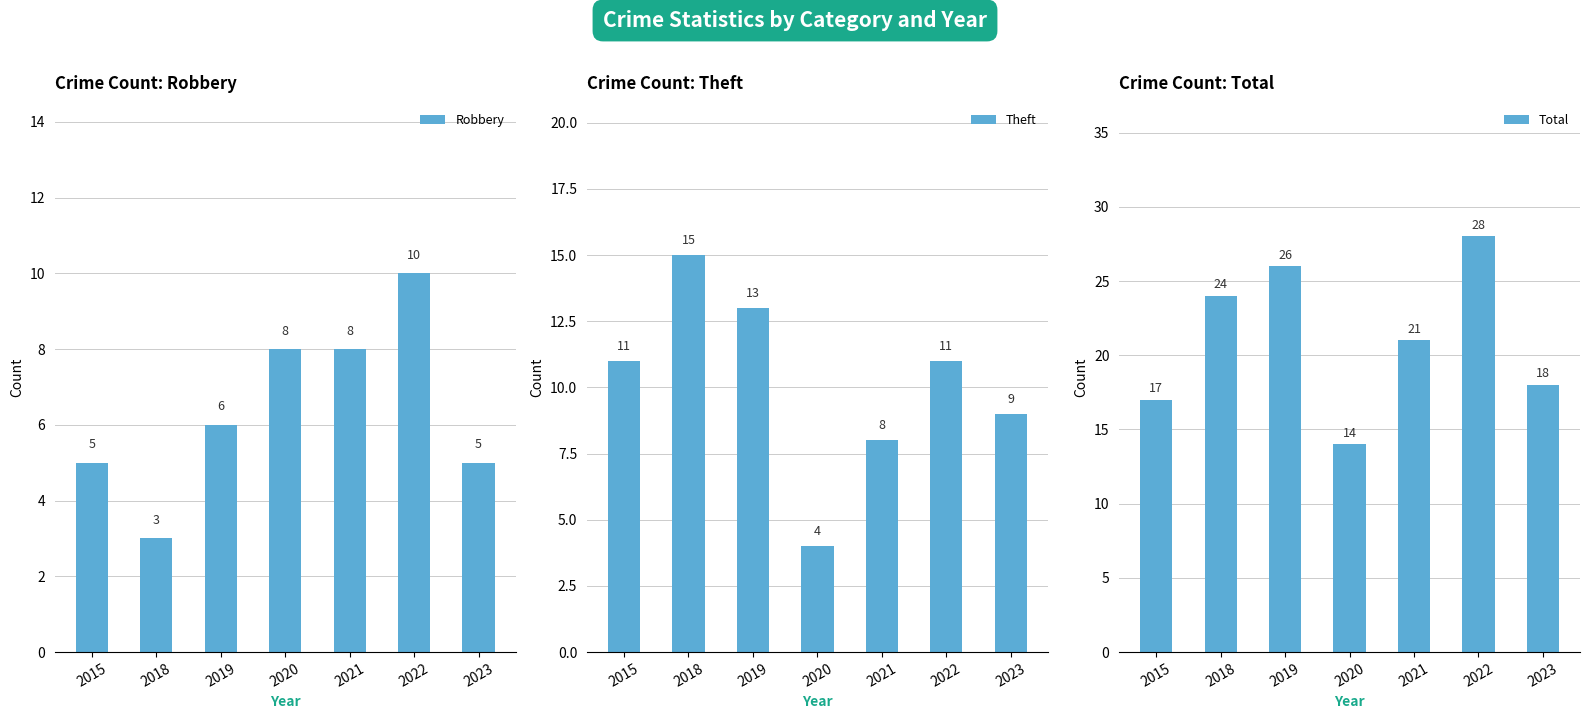

Rank the categories by Total value from lowest to highest.

2020, 2015, 2023, 2021, 2018, 2019, 2022